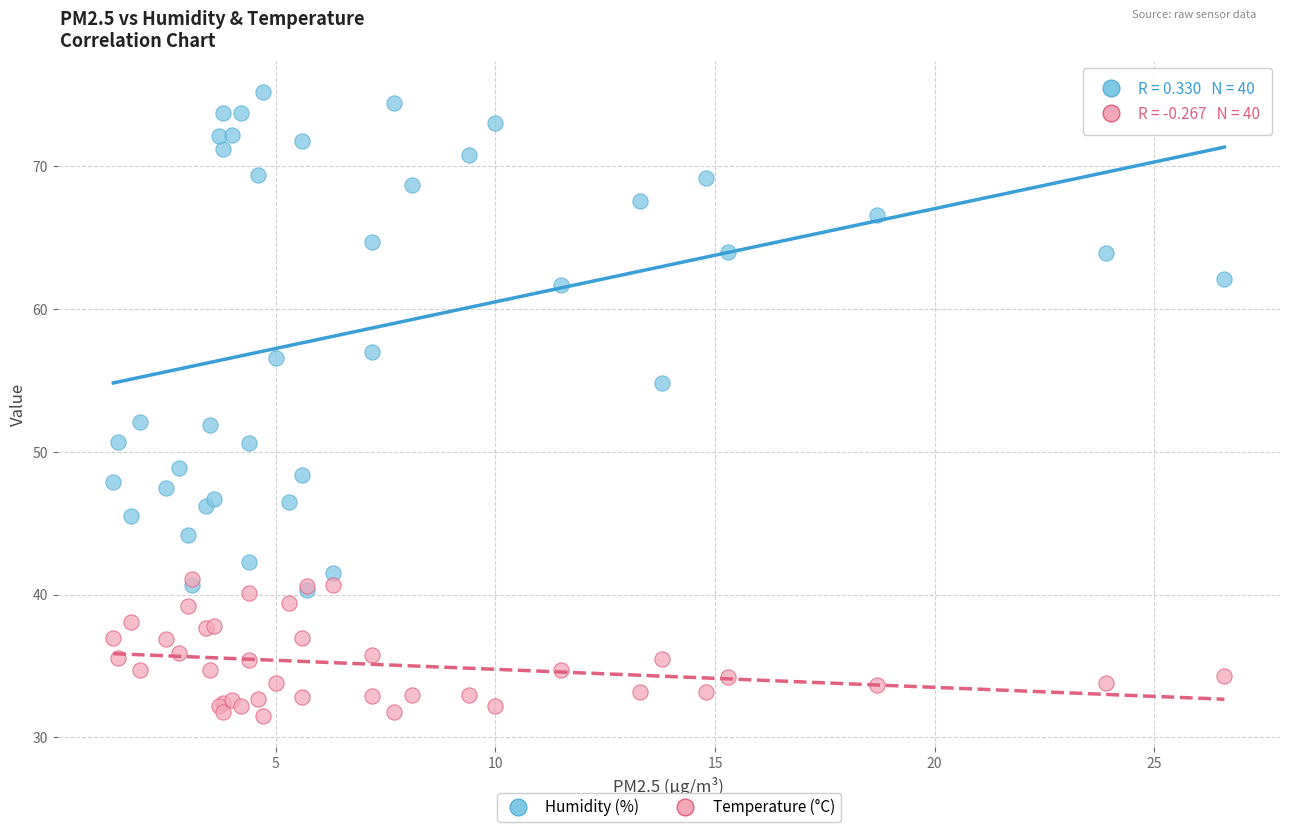

Which series has the largest Y range (max minus min)?

Humidity (%)